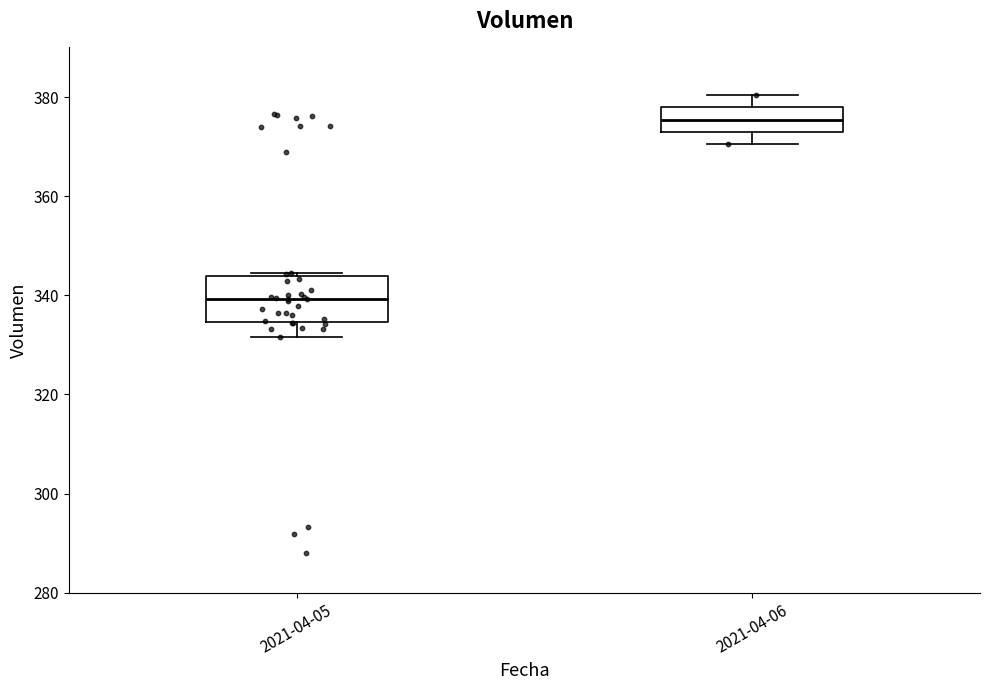

Which box's median line is the highest?

2021-04-06